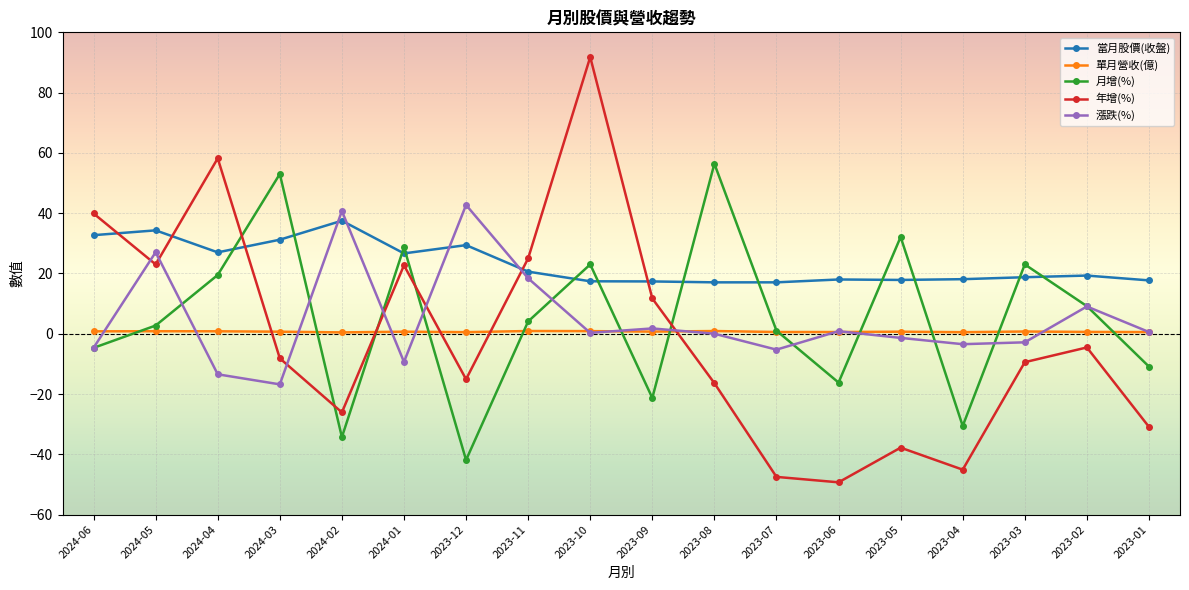

The value of 當月股價(收盤) at 2023-09 is 17.4. True or false?

True